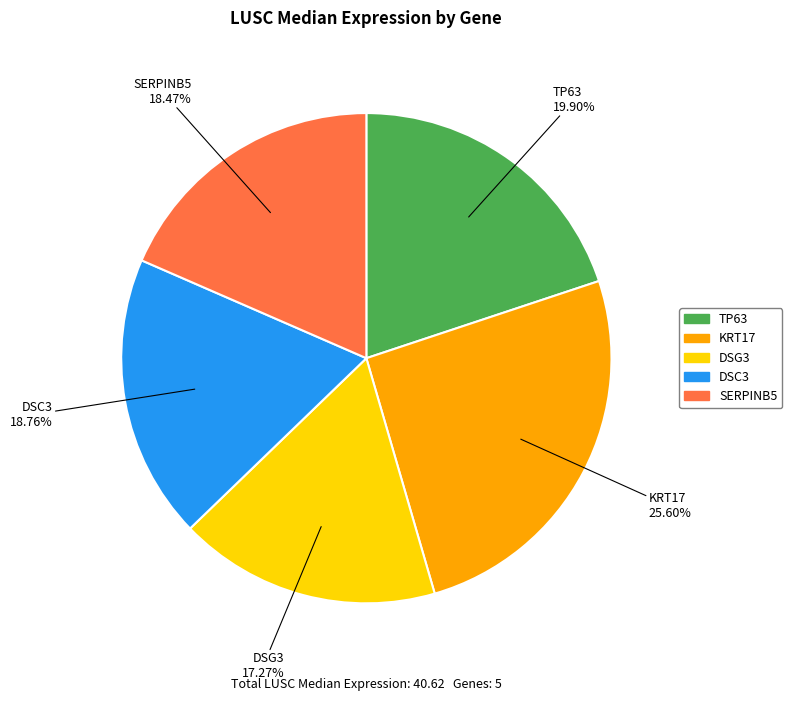

Does SERPINB5 represent more than half of the total?

No